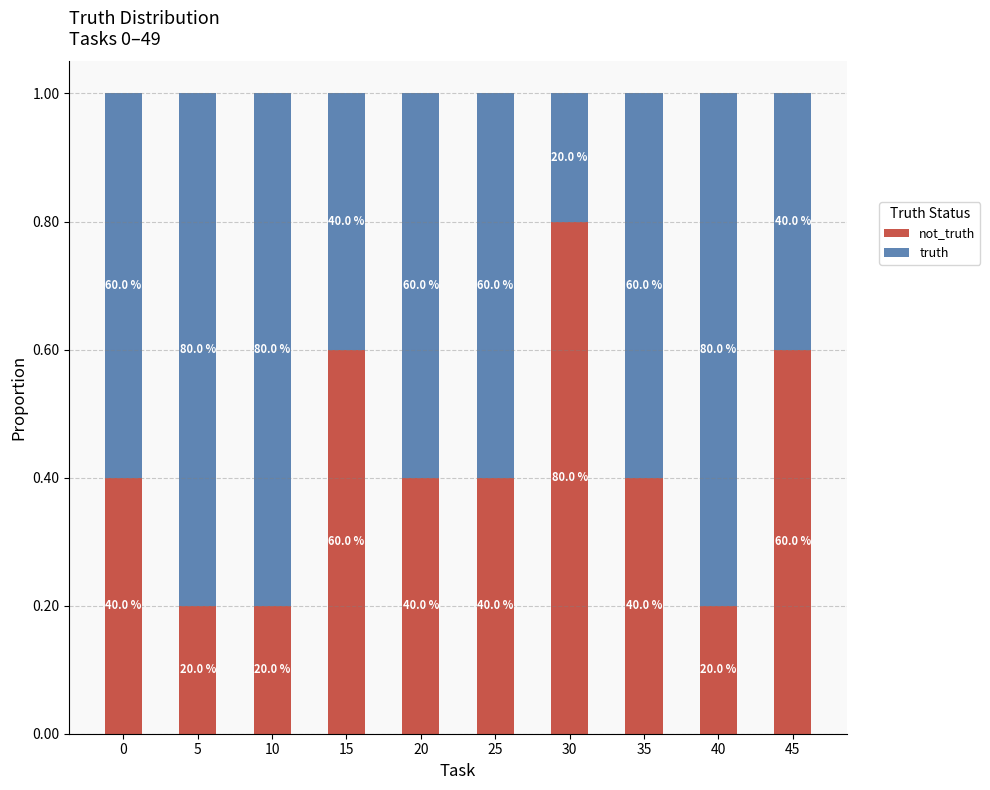

True or false: truth has a value of 0.3 at 0.

False